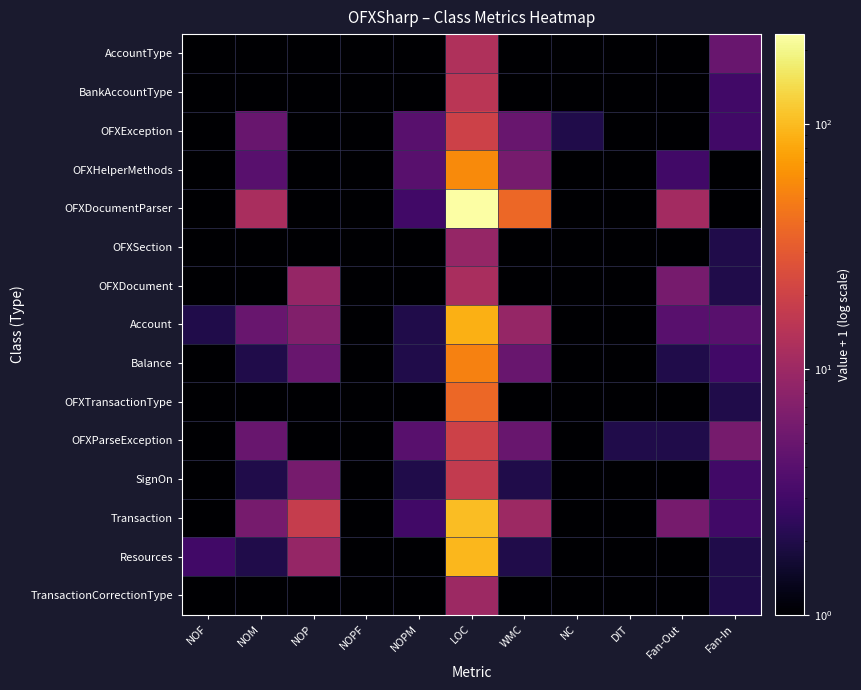

Reading left to right, what are all the values shown in this chart?

AccountType: NOF=1	NOM=1	NOP=1	NOPF=1	NOPM=1	LOC=13	WMC=1	NC=1	DIT=1	Fan-Out=1	Fan-In=5
BankAccountType: NOF=1	NOM=1	NOP=1	NOPF=1	NOPM=1	LOC=15	WMC=1	NC=1	DIT=1	Fan-Out=1	Fan-In=3
OFXException: NOF=1	NOM=5	NOP=1	NOPF=1	NOPM=4	LOC=20	WMC=5	NC=2	DIT=1	Fan-Out=1	Fan-In=3
OFXHelperMethods: NOF=1	NOM=4	NOP=1	NOPF=1	NOPM=4	LOC=58	WMC=6	NC=1	DIT=1	Fan-Out=3	Fan-In=1
OFXDocumentParser: NOF=1	NOM=12	NOP=1	NOPF=1	NOPM=3	LOC=232	WMC=37	NC=1	DIT=1	Fan-Out=11	Fan-In=1
OFXSection: NOF=1	NOM=1	NOP=1	NOPF=1	NOPM=1	LOC=9	WMC=1	NC=1	DIT=1	Fan-Out=1	Fan-In=2
OFXDocument: NOF=1	NOM=1	NOP=9	NOPF=1	NOPM=1	LOC=12	WMC=1	NC=1	DIT=1	Fan-Out=6	Fan-In=2
Account: NOF=2	NOM=5	NOP=7	NOPF=1	NOPM=2	LOC=89	WMC=9	NC=1	DIT=1	Fan-Out=4	Fan-In=4
Balance: NOF=1	NOM=2	NOP=5	NOPF=1	NOPM=2	LOC=52	WMC=5	NC=1	DIT=1	Fan-Out=2	Fan-In=3
OFXTransactionType: NOF=1	NOM=1	NOP=1	NOPF=1	NOPM=1	LOC=37	WMC=1	NC=1	DIT=1	Fan-Out=1	Fan-In=2
OFXParseException: NOF=1	NOM=5	NOP=1	NOPF=1	NOPM=4	LOC=20	WMC=5	NC=1	DIT=2	Fan-Out=2	Fan-In=6
SignOn: NOF=1	NOM=2	NOP=6	NOPF=1	NOPM=2	LOC=17	WMC=2	NC=1	DIT=1	Fan-Out=1	Fan-In=3
Transaction: NOF=1	NOM=6	NOP=18	NOPF=1	NOPM=3	LOC=102	WMC=10	NC=1	DIT=1	Fan-Out=6	Fan-In=3
Resources: NOF=3	NOM=2	NOP=9	NOPF=1	NOPM=1	LOC=96	WMC=2	NC=1	DIT=1	Fan-Out=1	Fan-In=2
TransactionCorrectionType: NOF=1	NOM=1	NOP=1	NOPF=1	NOPM=1	LOC=10	WMC=1	NC=1	DIT=1	Fan-Out=1	Fan-In=2